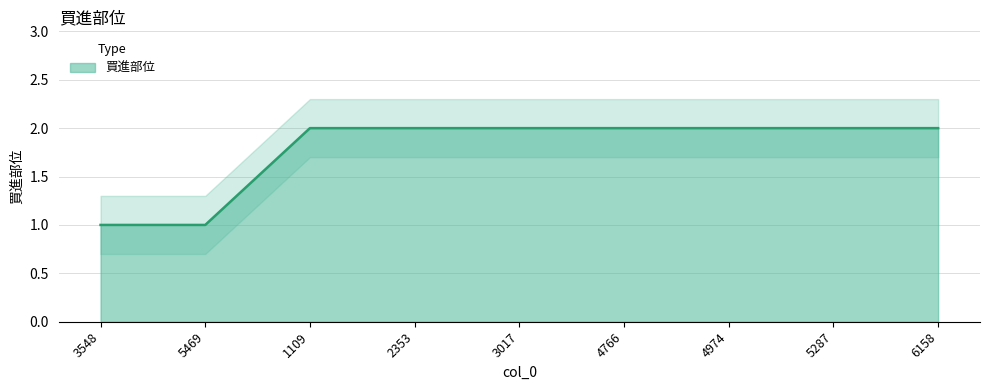

List the labels in order of value, smallest first.

3548, 5469, 1109, 2353, 3017, 4766, 4974, 5287, 6158